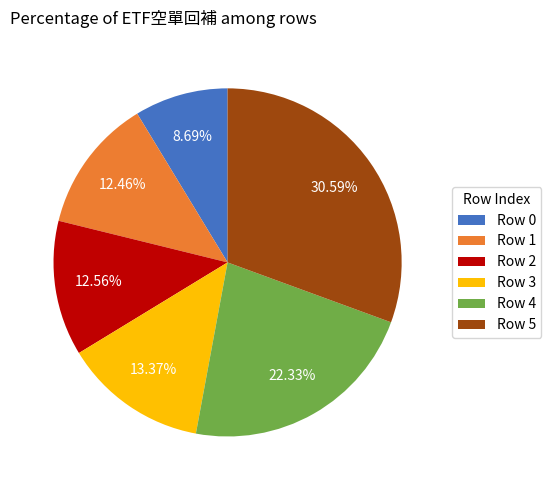

Is there a majority slice in this chart?

No